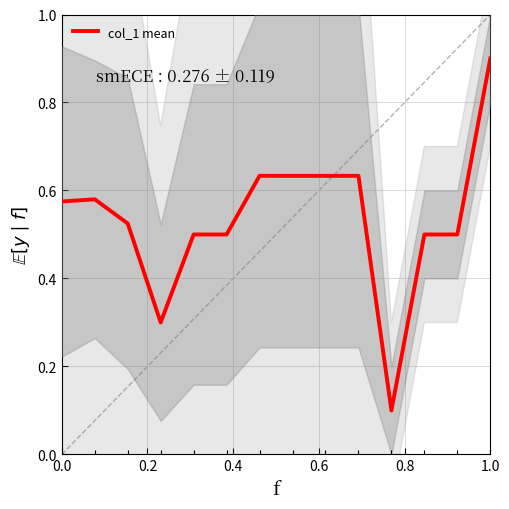

What is the value of the 6th point from the left?

0.5